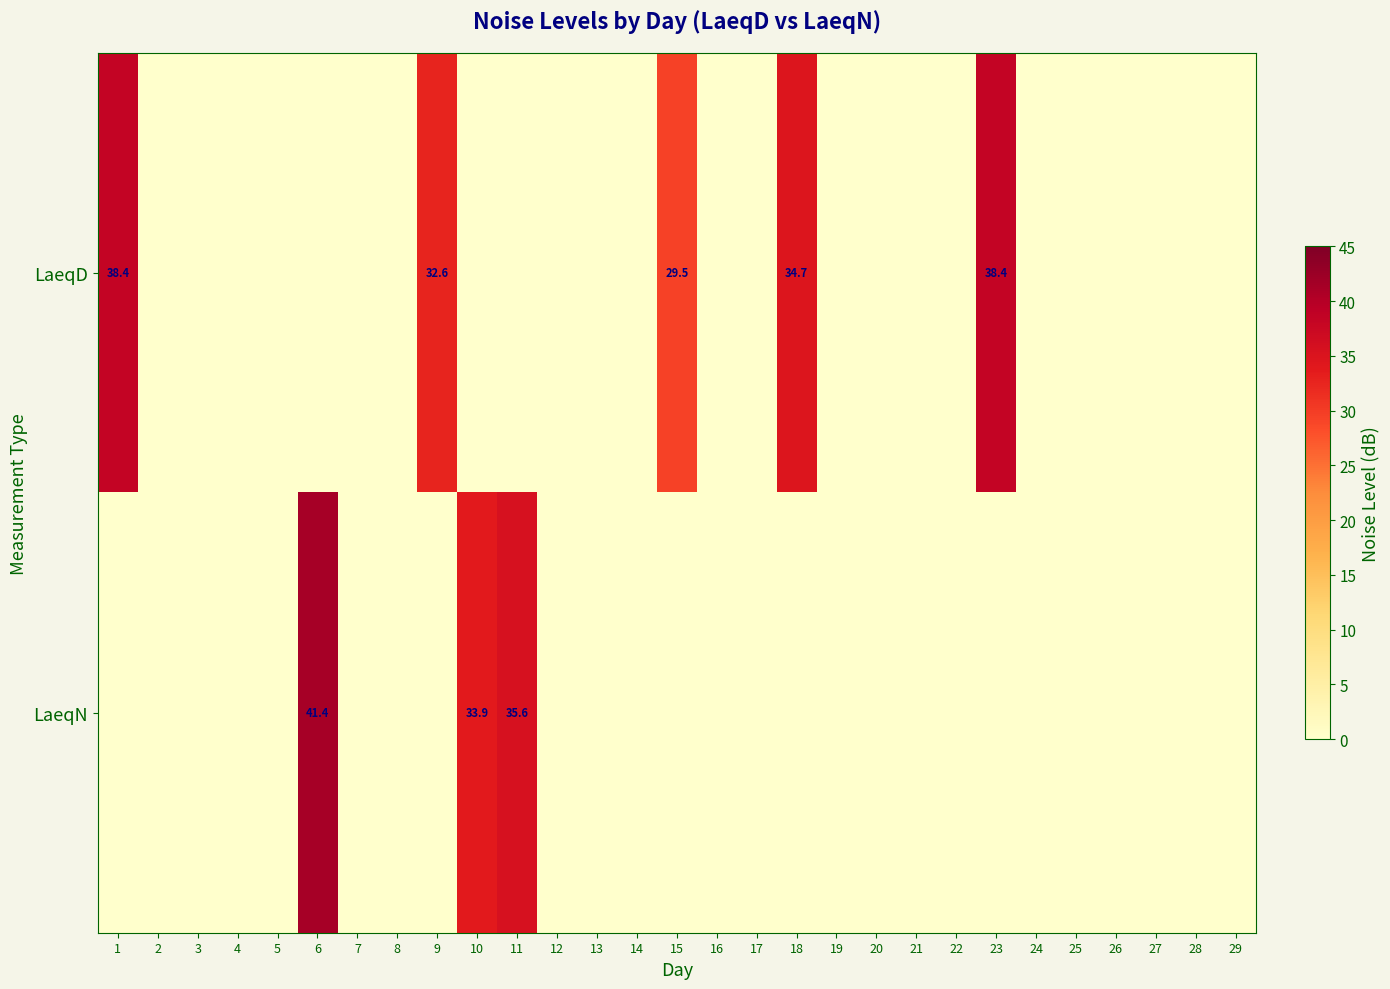

Rank the series by their average value, from highest to lowest.

LaeqD, LaeqN